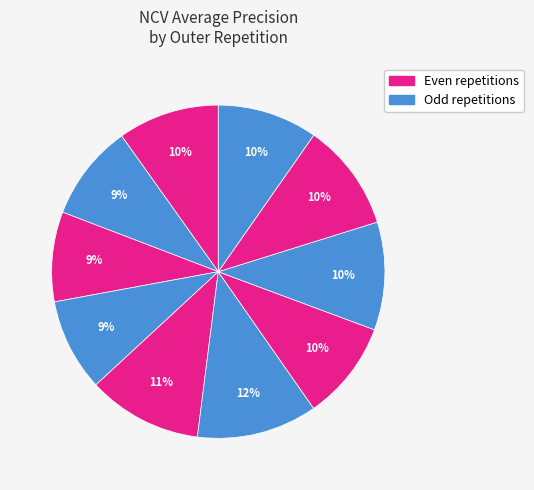

Count the number of slices in the pie.

10